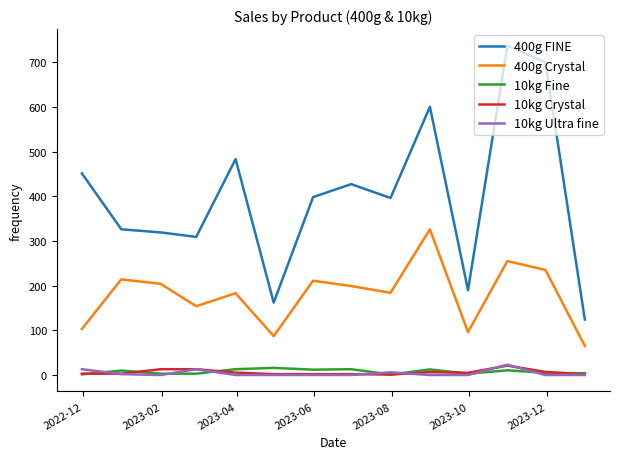

True or false: 10kg Ultra fine and 400g FINE cross at least once.

False